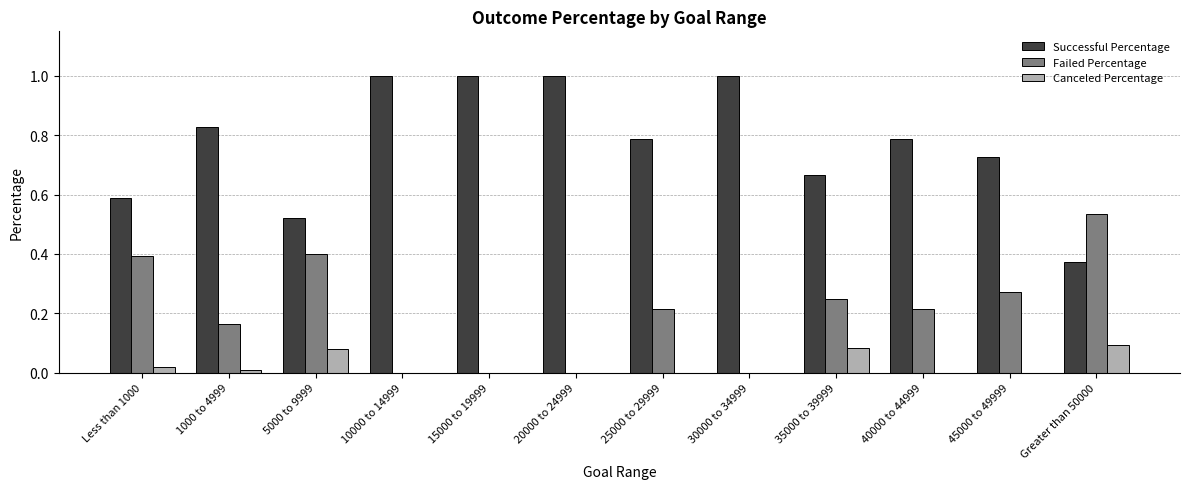

The value of Failed Percentage at 20000 to 24999 is 0.3. True or false?

False